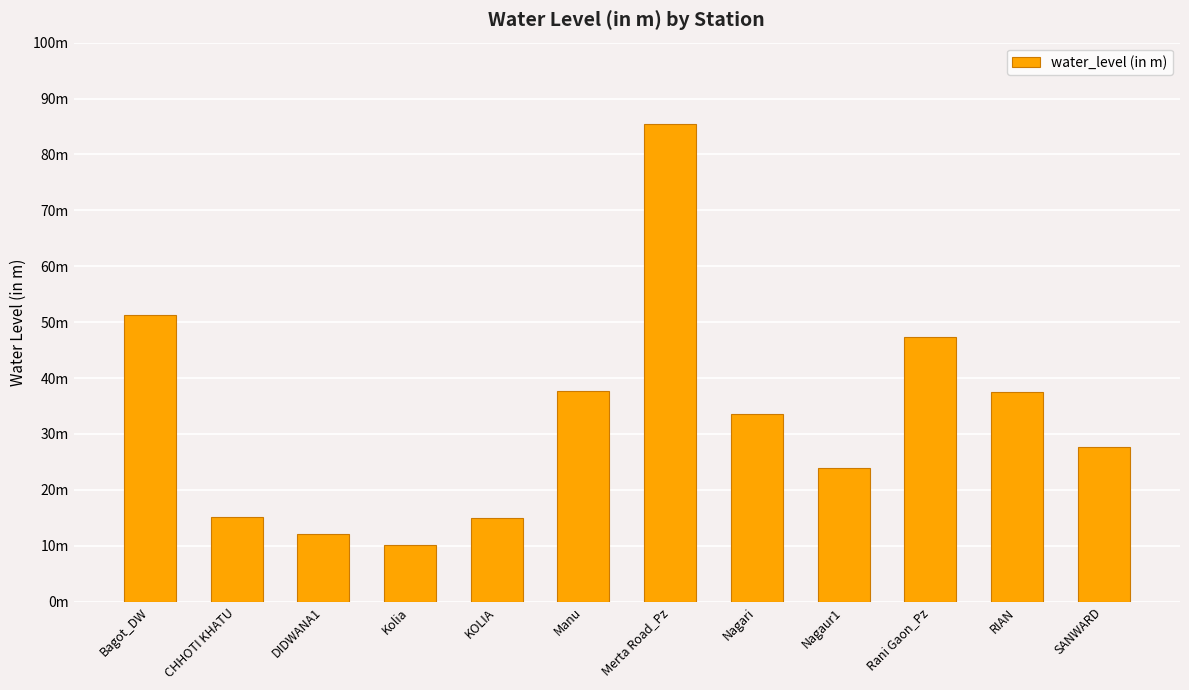

What position from the right is Merta Road_Pz?

6